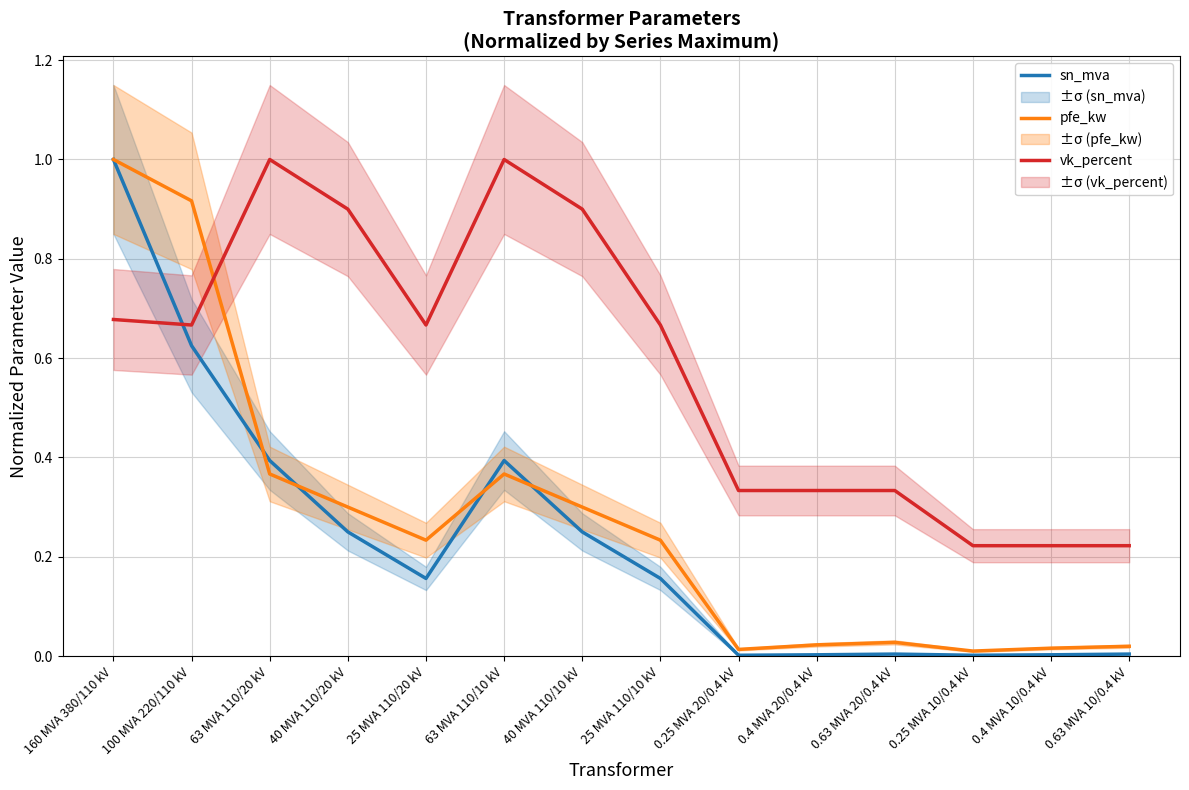

How many times do pfe_kw and sn_mva cross each other?

4